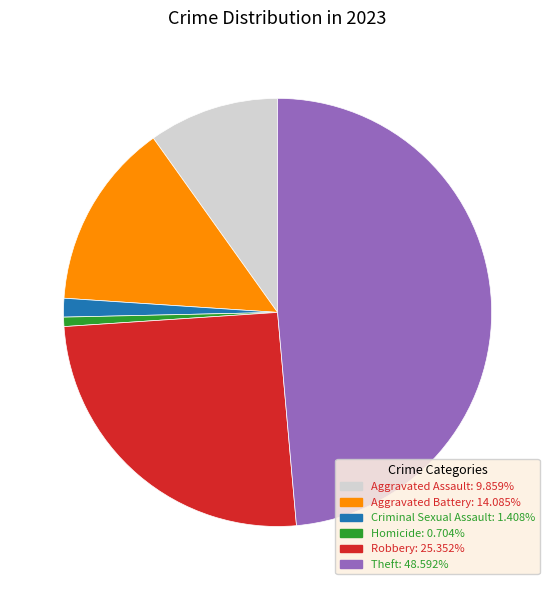

Which slice is the largest?

Theft